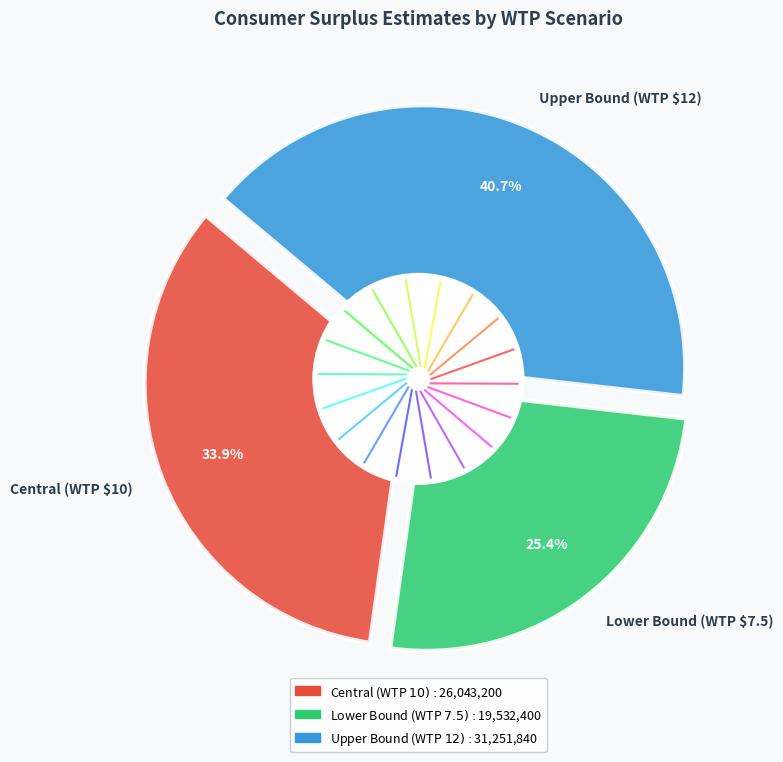

Rank the categories by value from lowest to highest.

Lower Bound (WTP $7.5), Central (WTP $10), Upper Bound (WTP $12)